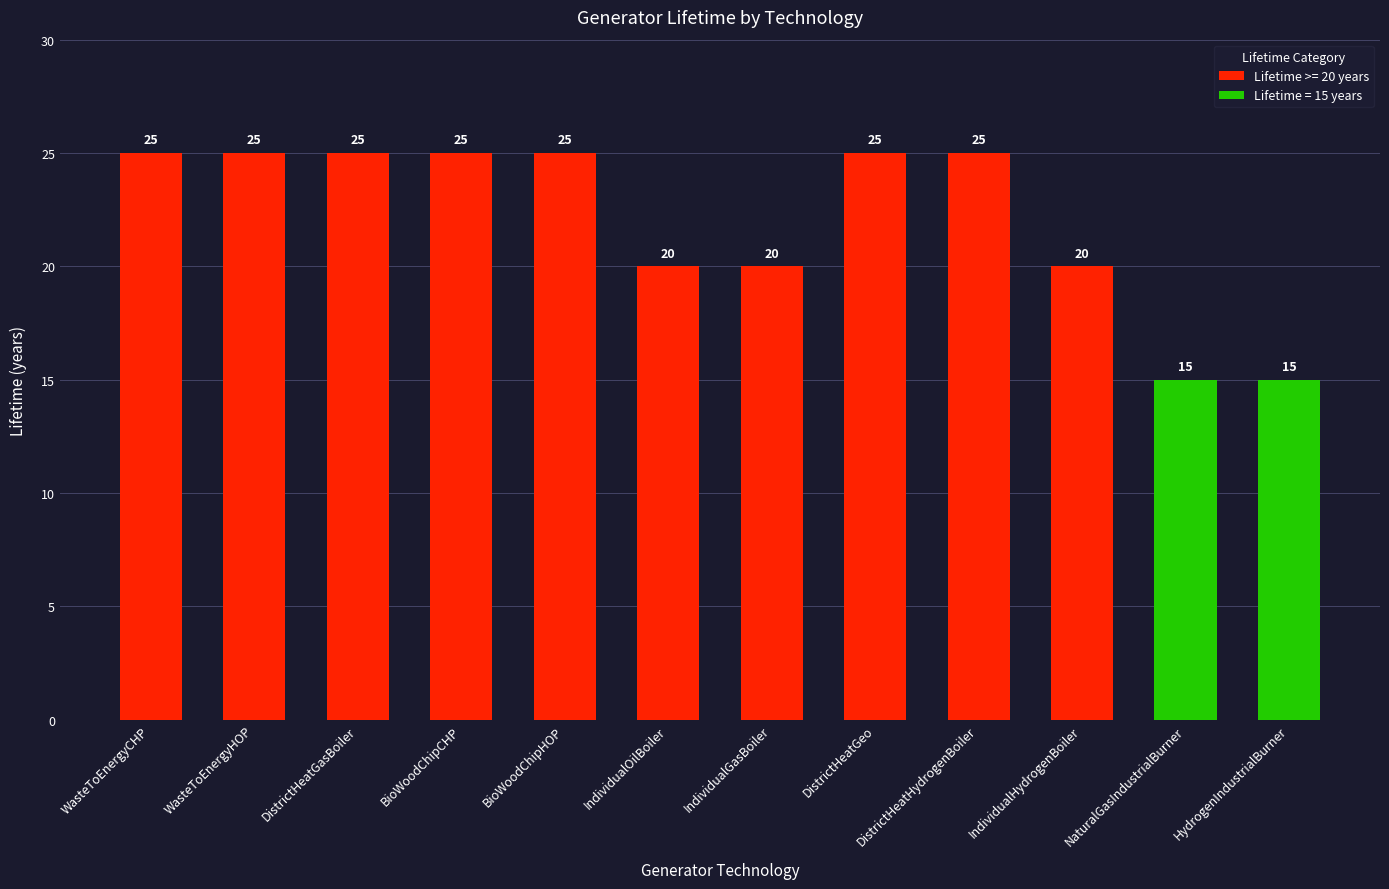

Reading left to right, transcribe all the data shown in this chart.

25	25	25	25	25	20	20	25	25	20	15	15